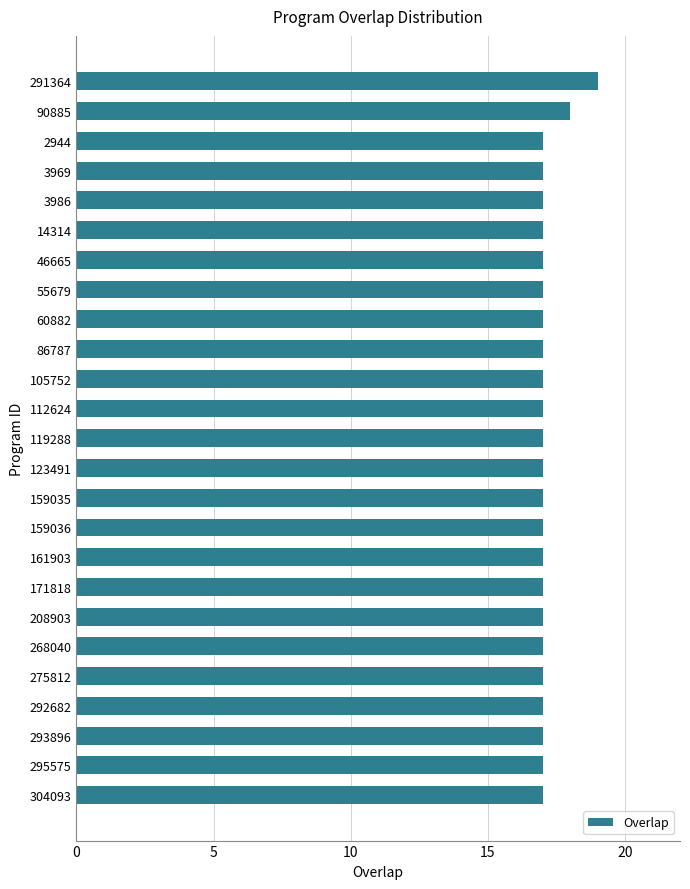

What is the sum of all values?

428